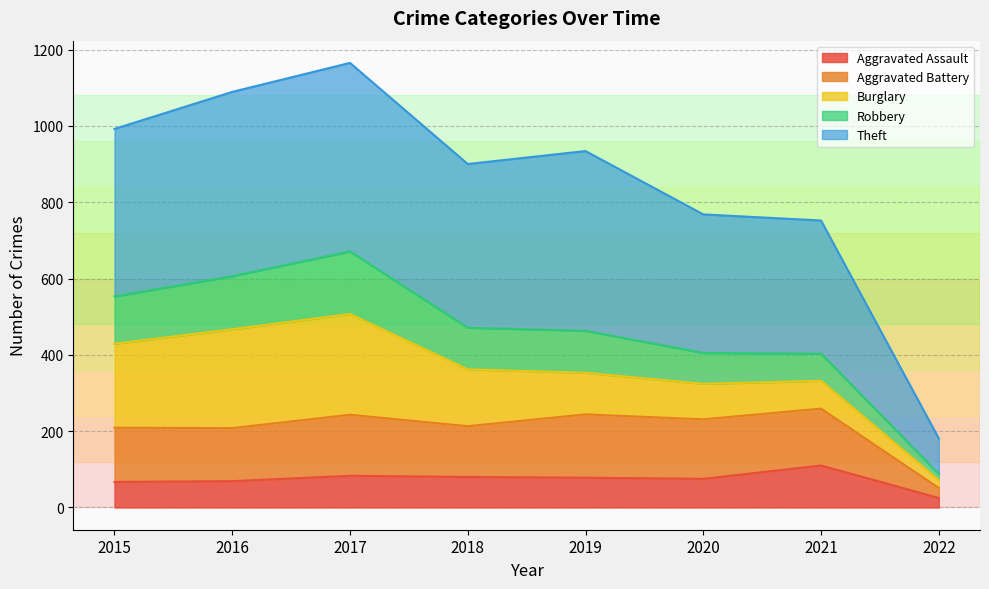

Between 2015 and 2016, which series saw the biggest shift?

Theft